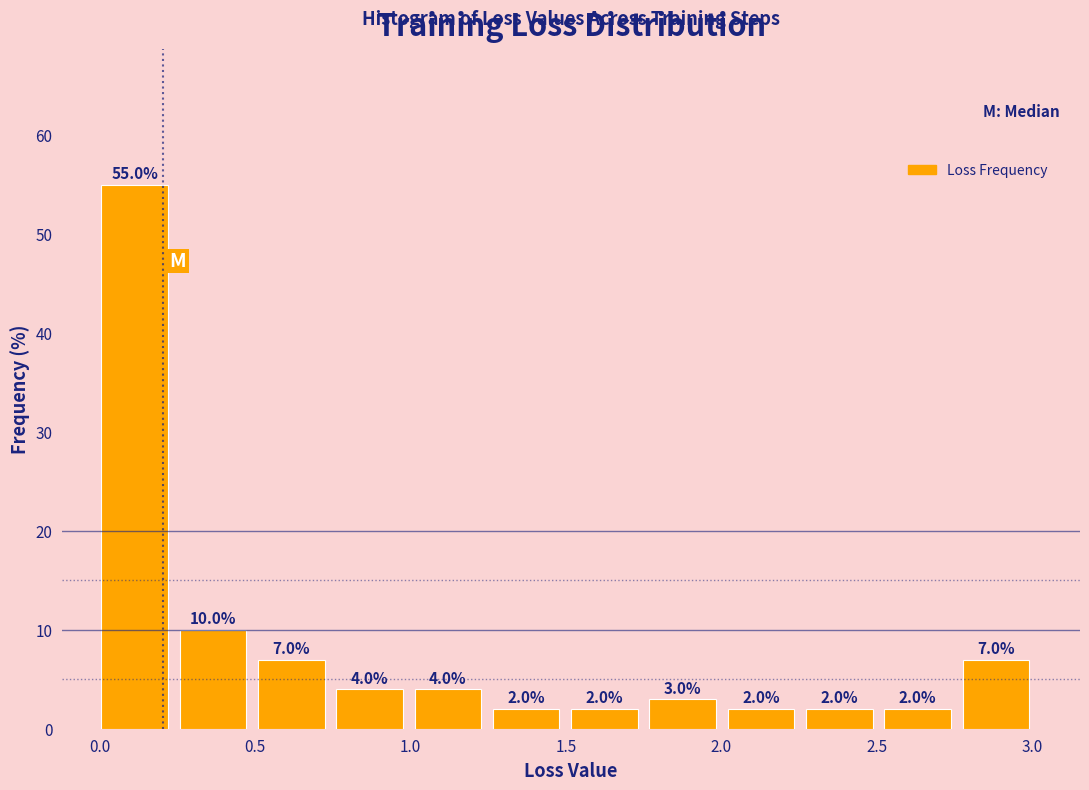

Reading left to right, list every bar in this chart as the range it spans on the x-axis followed by its height. The bar edges are not printed on the chart, so give them approximately, as read against the axis.

0.00 to 0.25: 55.0
0.25 to 0.50: 10.0
0.50 to 0.75: 7.0
0.75 to 1.00: 4.0
1.00 to 1.25: 4.0
1.25 to 1.50: 2.0
1.50 to 1.75: 2.0
1.75 to 2.00: 3.0
2.00 to 2.25: 2.0
2.25 to 2.50: 2.0
2.50 to 2.80: 2.0
2.80 to 3.05: 7.0